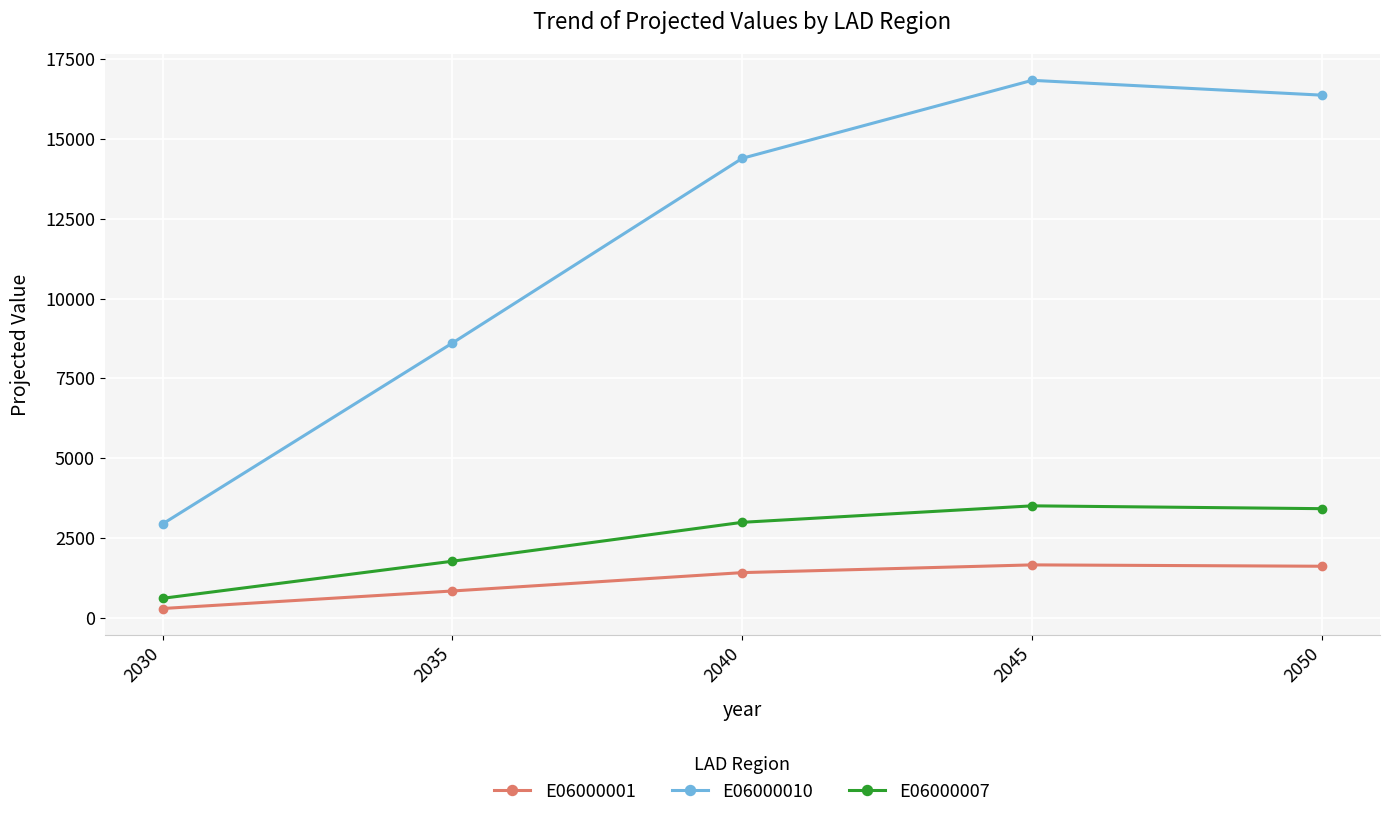

Is it true that E06000010 equals 26478.7 at 2050?

False